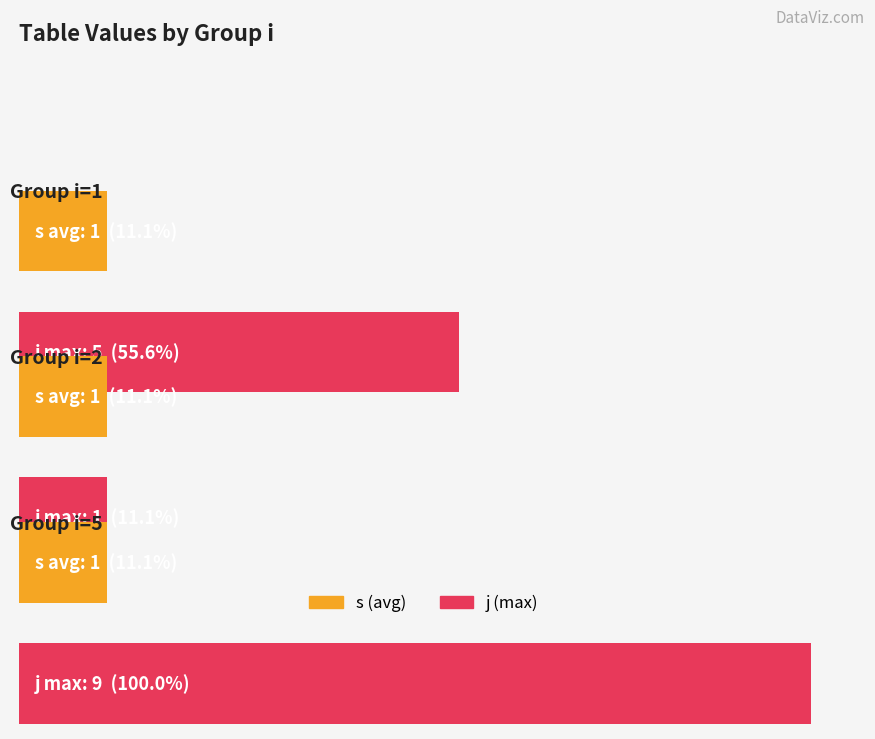

Count the j (max) values in the range 1 to 9.

3